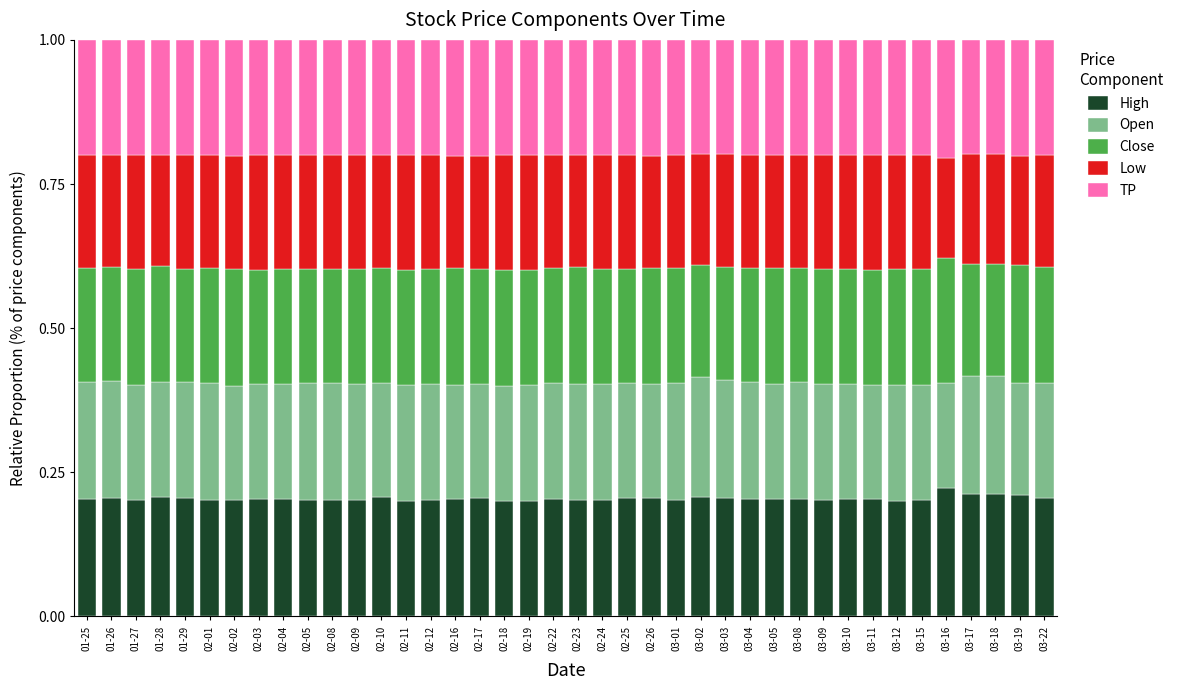

What is the sum of all High values?

8.2